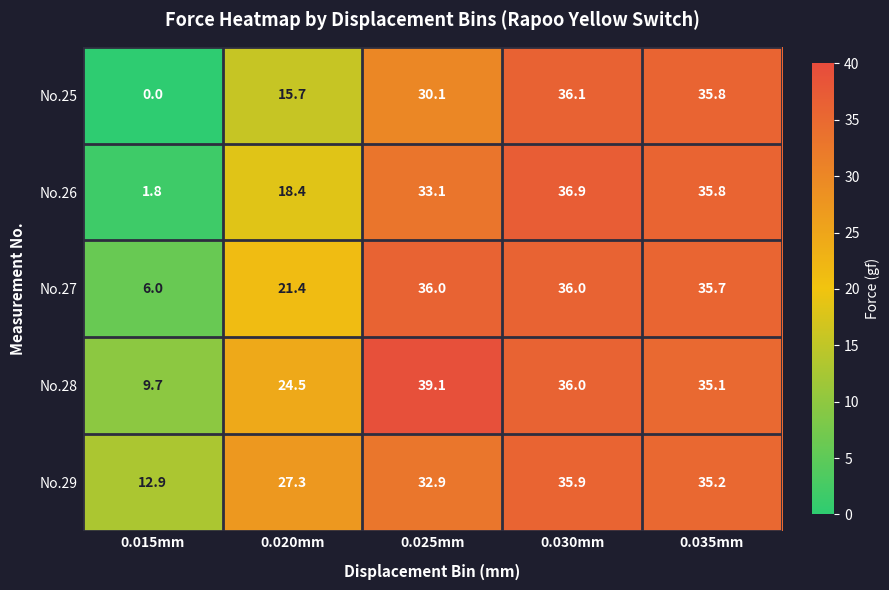

Which series changed the most between 0.020mm and 0.035mm?

No.25